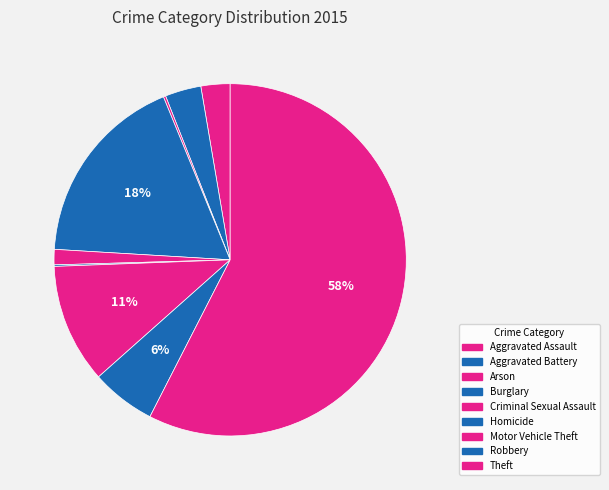

Which slice is the smallest?

Homicide